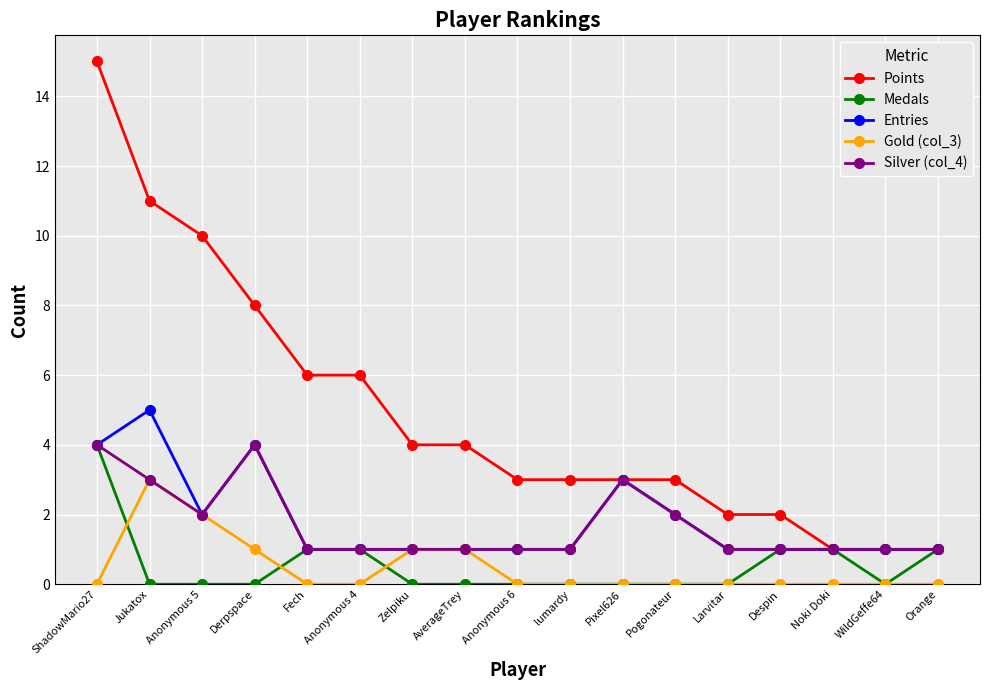

Reading left to right, what are all the values shown in this chart?

Points: ShadowMario27=15	Jukatox=11	Anonymous 5=10	Derpspace=8	Fech=6	Anonymous 4=6	Zelpiku=4	AverageTrey=4	Anonymous 6=3	lumardy=3	Pixel626=3	Pogonateur=3	Larvitar=2	Despin=2	Noki Doki=1	WildGeffe64=1	Orange=1
Medals: ShadowMario27=4	Jukatox=0	Anonymous 5=0	Derpspace=0	Fech=1	Anonymous 4=1	Zelpiku=0	AverageTrey=0	Anonymous 6=0	lumardy=0	Pixel626=0	Pogonateur=0	Larvitar=0	Despin=1	Noki Doki=1	WildGeffe64=0	Orange=1
Entries: ShadowMario27=4	Jukatox=5	Anonymous 5=2	Derpspace=4	Fech=1	Anonymous 4=1	Zelpiku=1	AverageTrey=1	Anonymous 6=1	lumardy=1	Pixel626=3	Pogonateur=2	Larvitar=1	Despin=1	Noki Doki=1	WildGeffe64=1	Orange=1
Gold (col_3): ShadowMario27=0	Jukatox=3	Anonymous 5=2	Derpspace=1	Fech=0	Anonymous 4=0	Zelpiku=1	AverageTrey=1	Anonymous 6=0	lumardy=0	Pixel626=0	Pogonateur=0	Larvitar=0	Despin=0	Noki Doki=0	WildGeffe64=0	Orange=0
Silver (col_4): ShadowMario27=4	Jukatox=3	Anonymous 5=2	Derpspace=4	Fech=1	Anonymous 4=1	Zelpiku=1	AverageTrey=1	Anonymous 6=1	lumardy=1	Pixel626=3	Pogonateur=2	Larvitar=1	Despin=1	Noki Doki=1	WildGeffe64=1	Orange=1